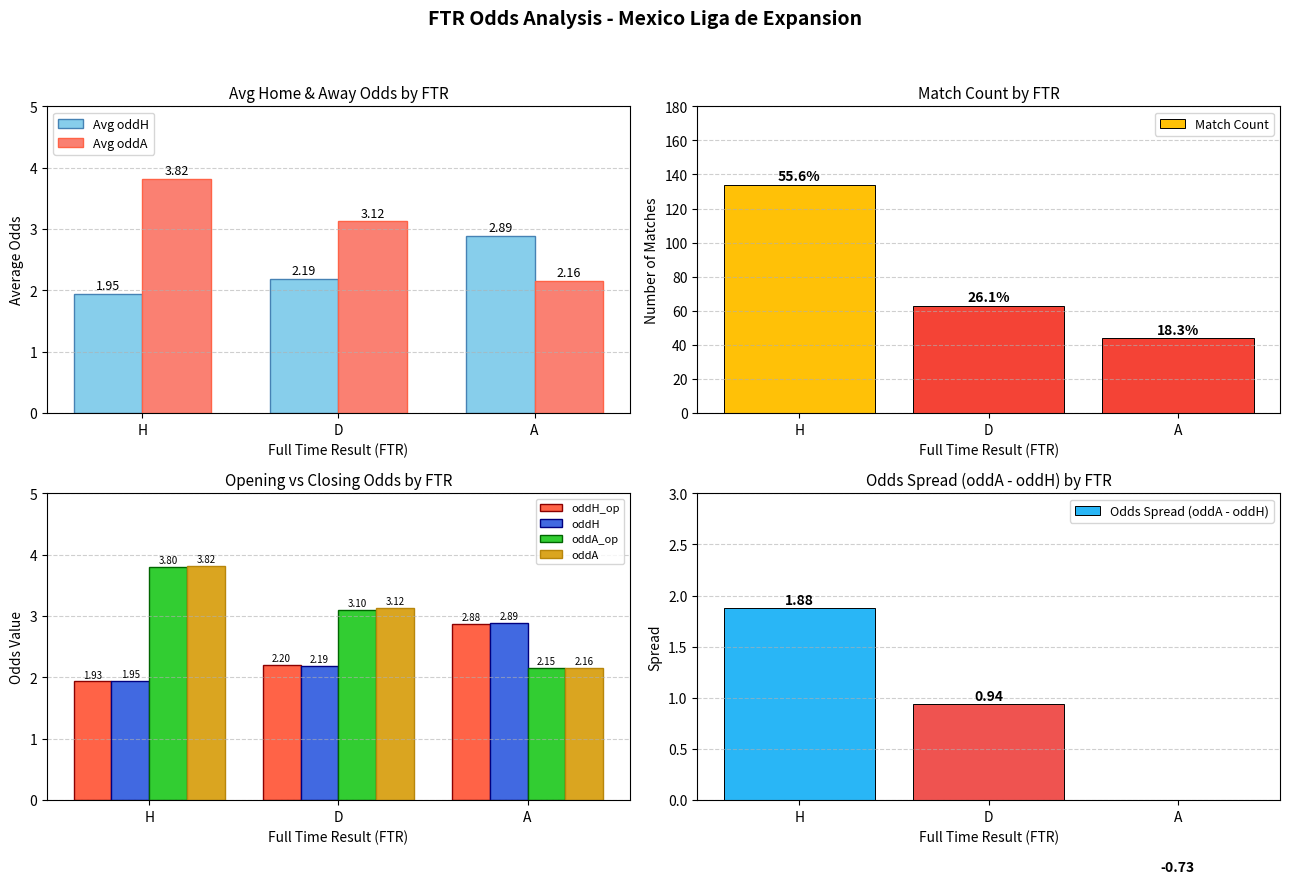

Which label corresponds to the largest value in the chart?

H